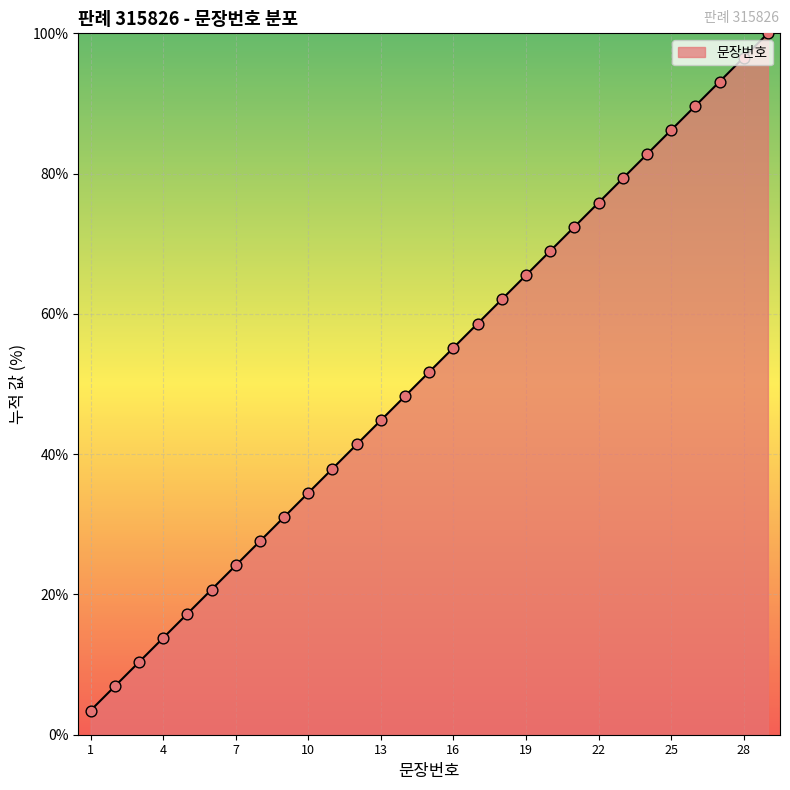

What is the difference between the maximum and minimum values?

96.6